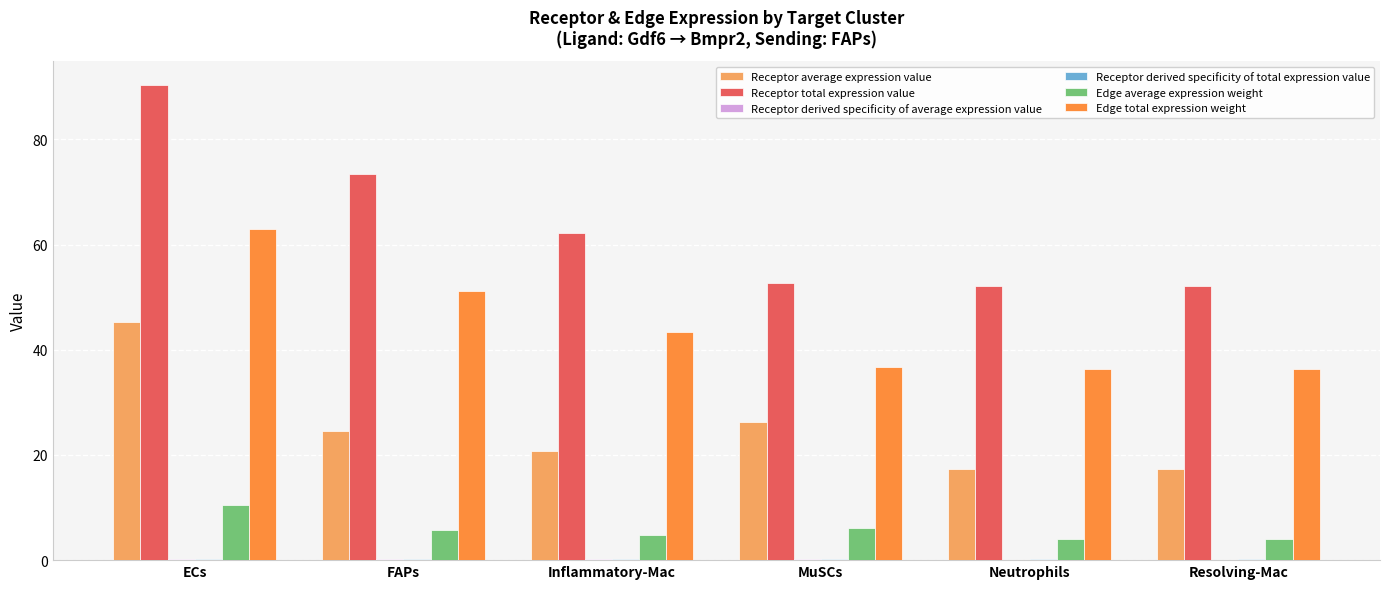

True or false: Receptor average expression value has a value of 26.3 at MuSCs.

True